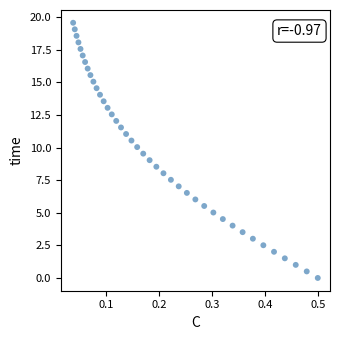

What is the range of X values (max minus min)?

0.5